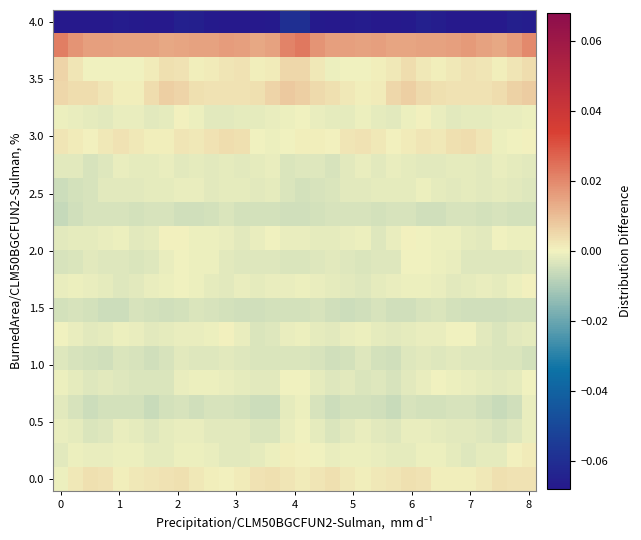

How many data points does each series have?

32